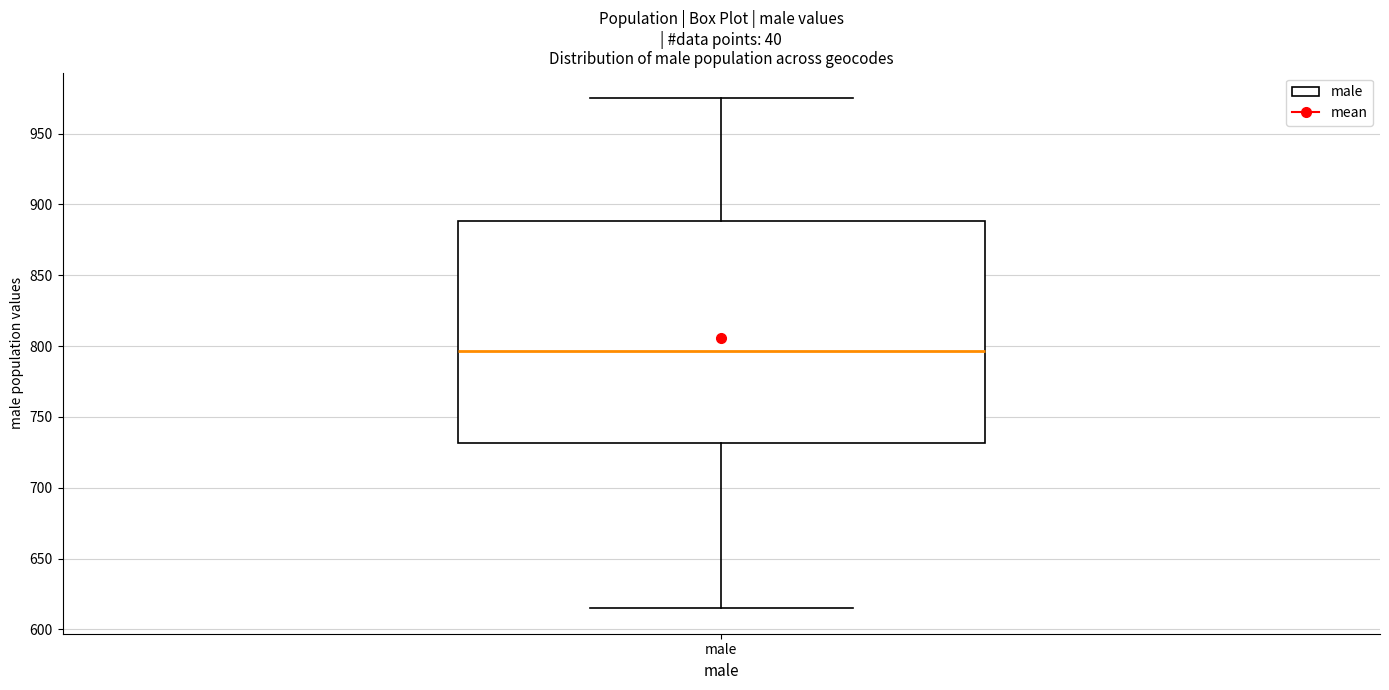

Where does the upper whisker of the box for male end on the y-axis? The values are not printed on the chart, so give them approximately, as read against the axis.

975